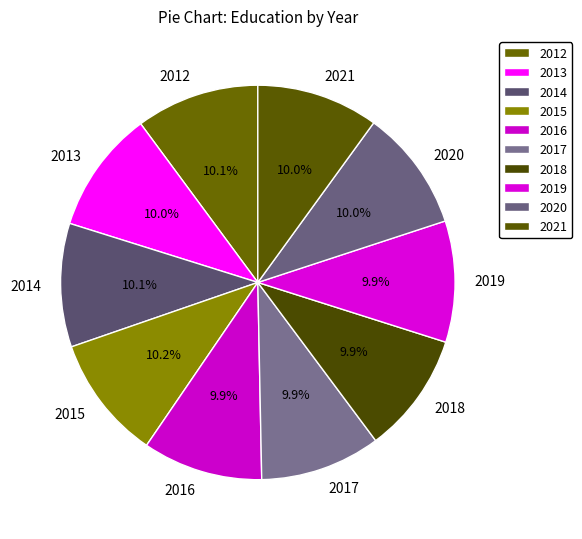

Combined, do 2020 and 2012 account for over 50%?

No